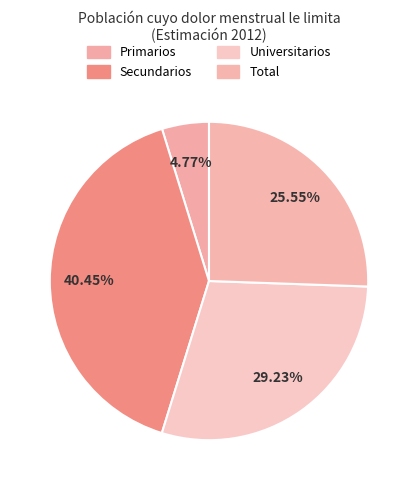

To the nearest percent, what percentage of the pie is Secundarios?

40%